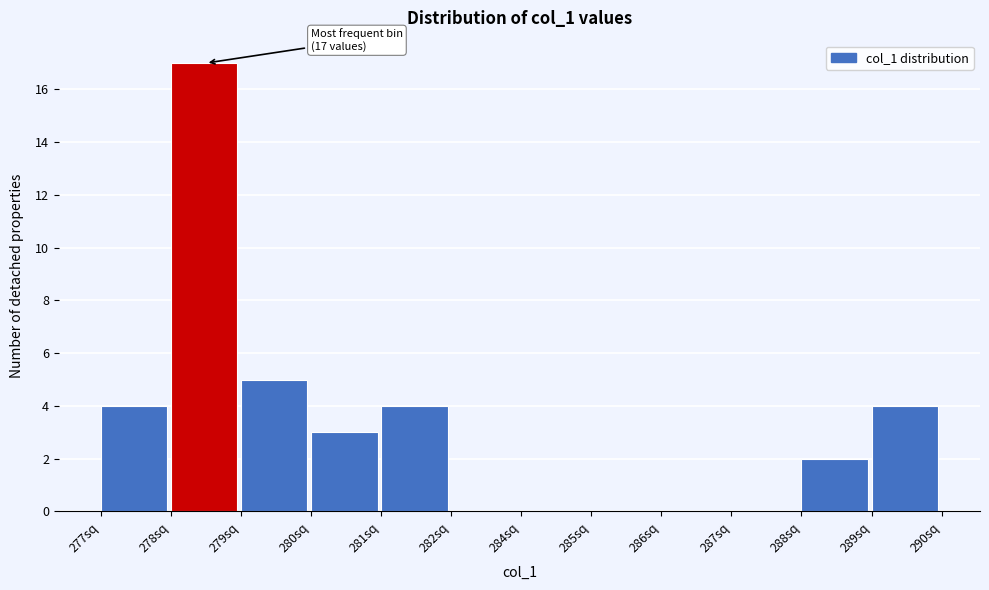

Reading left to right, list all the values displayed in this chart.

277sq=4	278sq=17	279sq=5	280sq=3	281sq=4	282sq=0	284sq=0	285sq=0	286sq=0	287sq=0	288sq=2	289sq=4